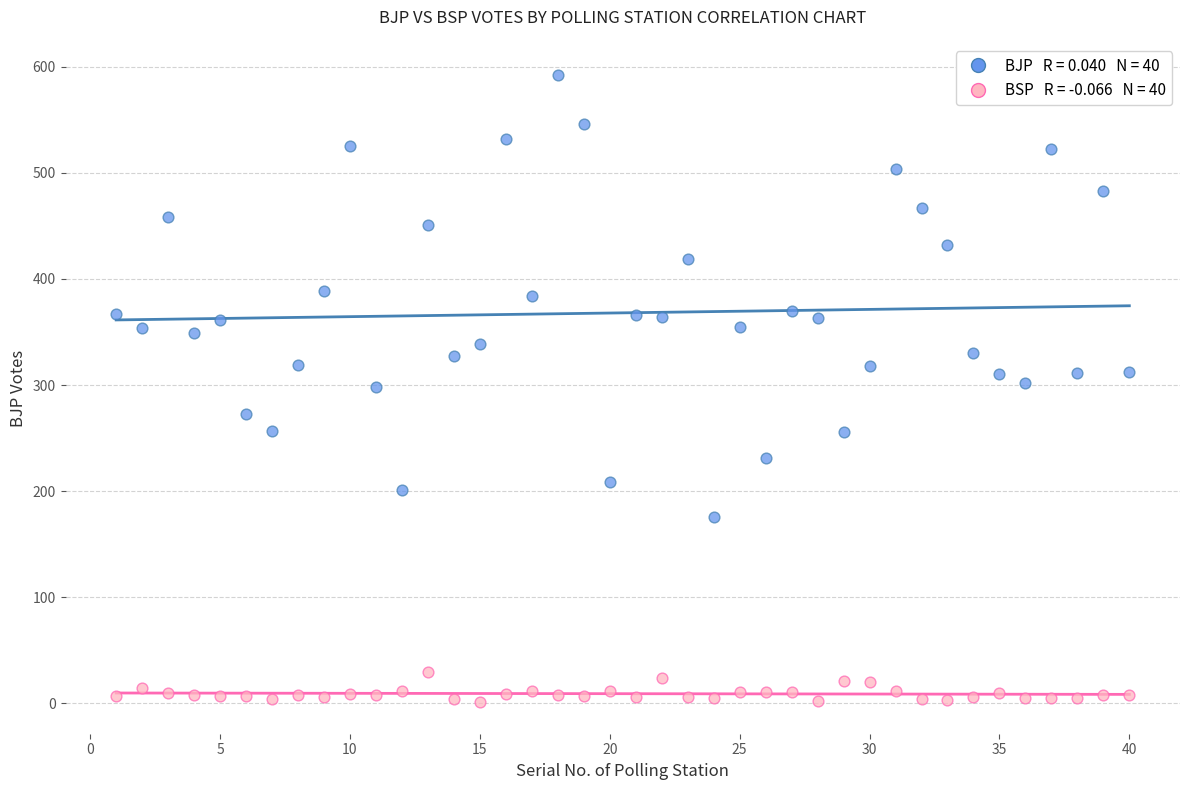

Across all data points, what is the range of Y values (max minus min)?

591